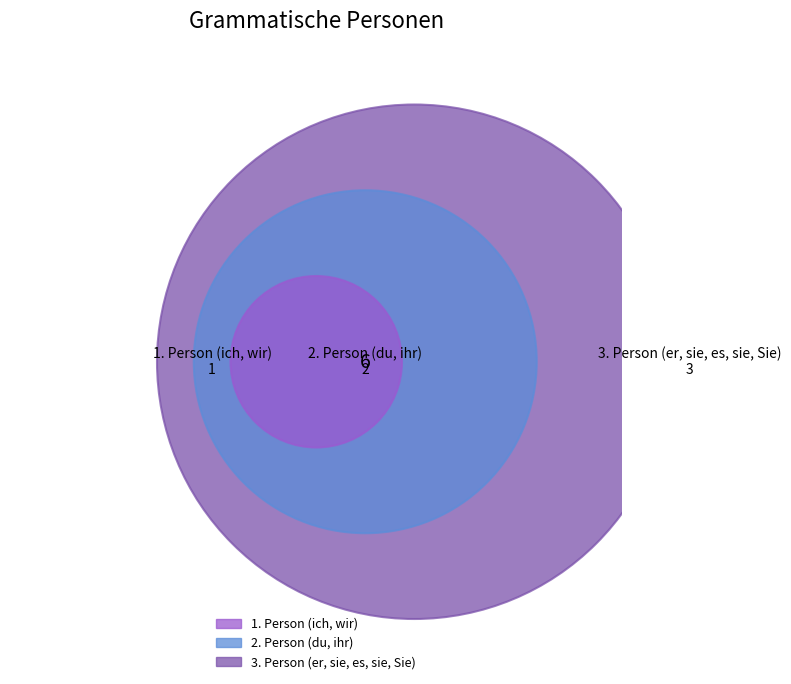

To the nearest percent, what is the difference between the largest and smallest slice percentages?

33%